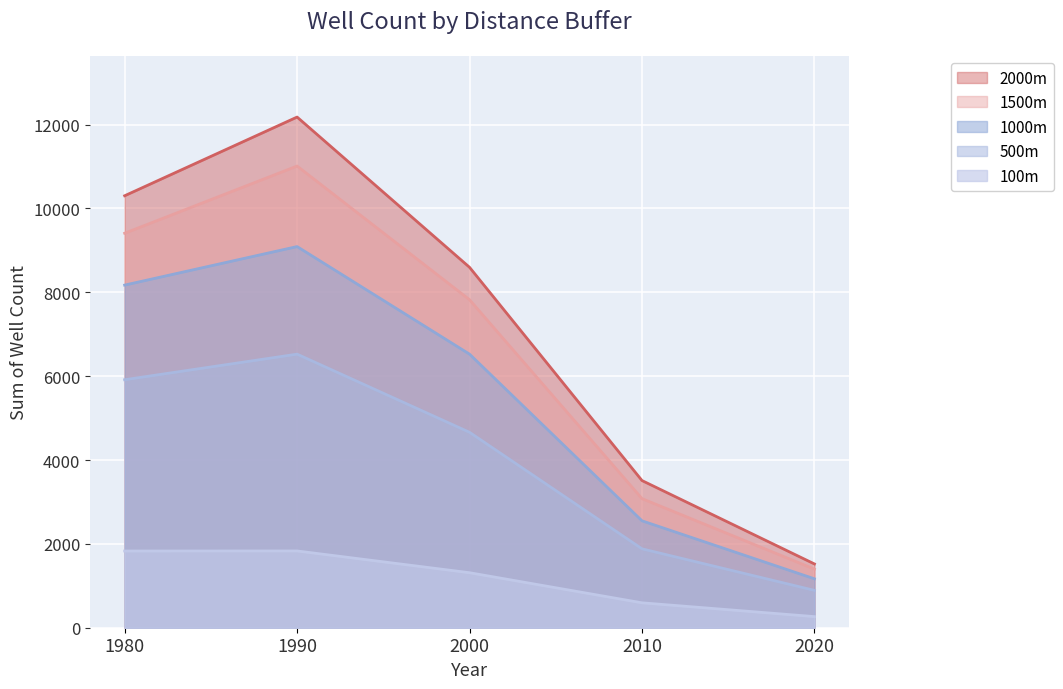

Which category has the highest value in the 500m series?

1990